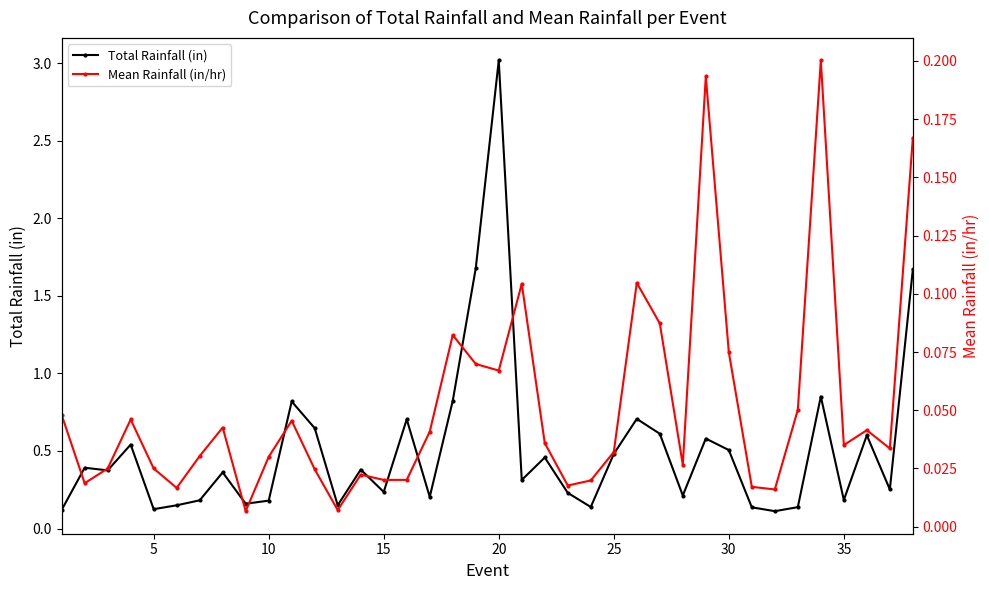

What are all the series names shown in the legend?

Total Rainfall (in), Mean Rainfall (in/hr)